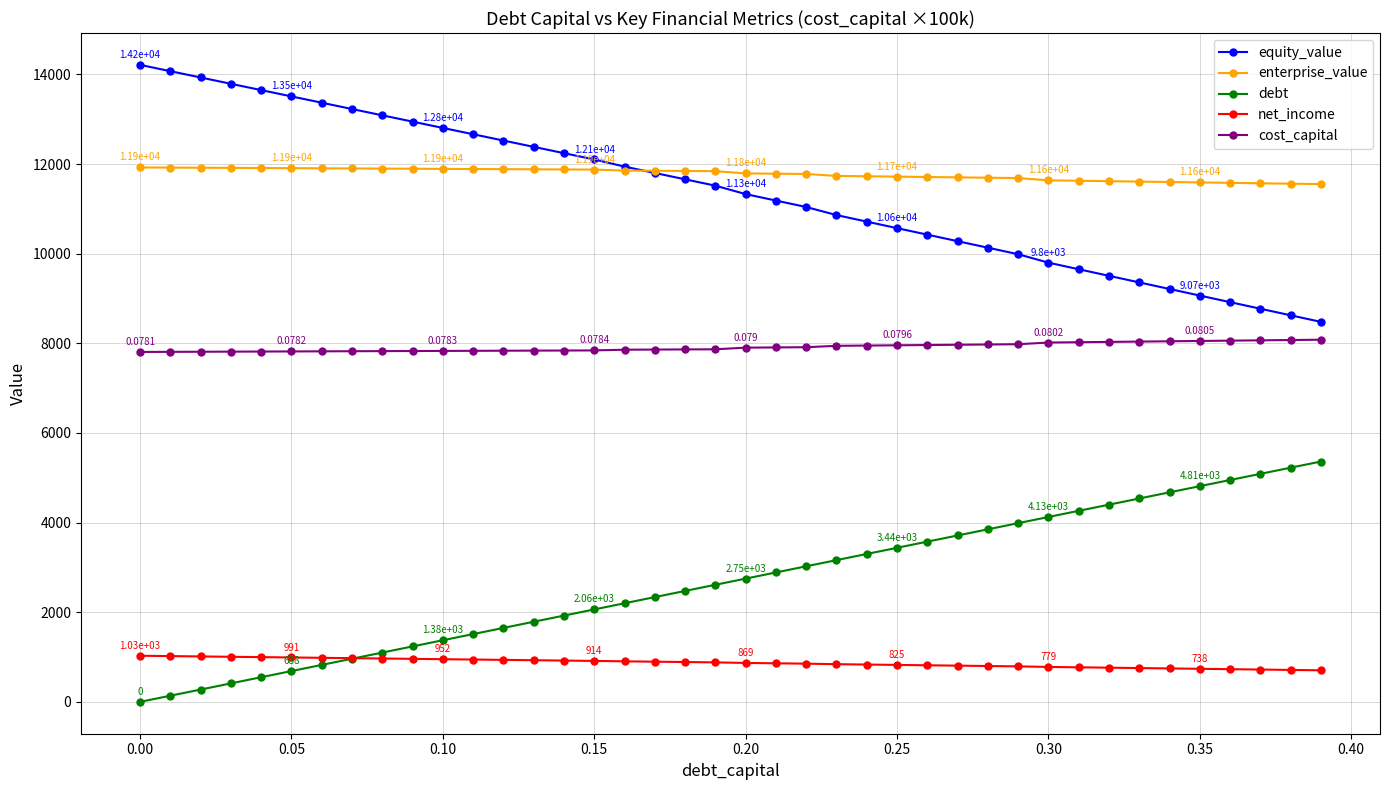

True or false: equity_value and cost_capital intersect in this chart.

False